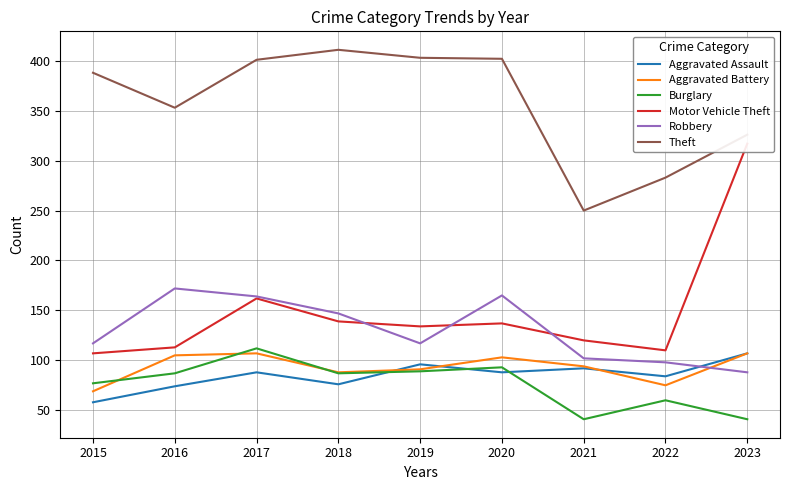

Which category has the lowest value in the Burglary series?

2021